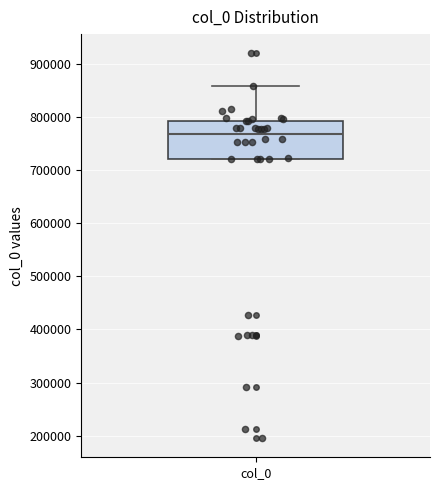

Transcribe this box plot: give where the median line is, the range the box spans, and where the two whiskers end, as read against the y-axis. The values are not printed on the chart, so give them approximately, as read against the axis.

median 770000, box 720000 to 790000, whiskers 720000 to 860000